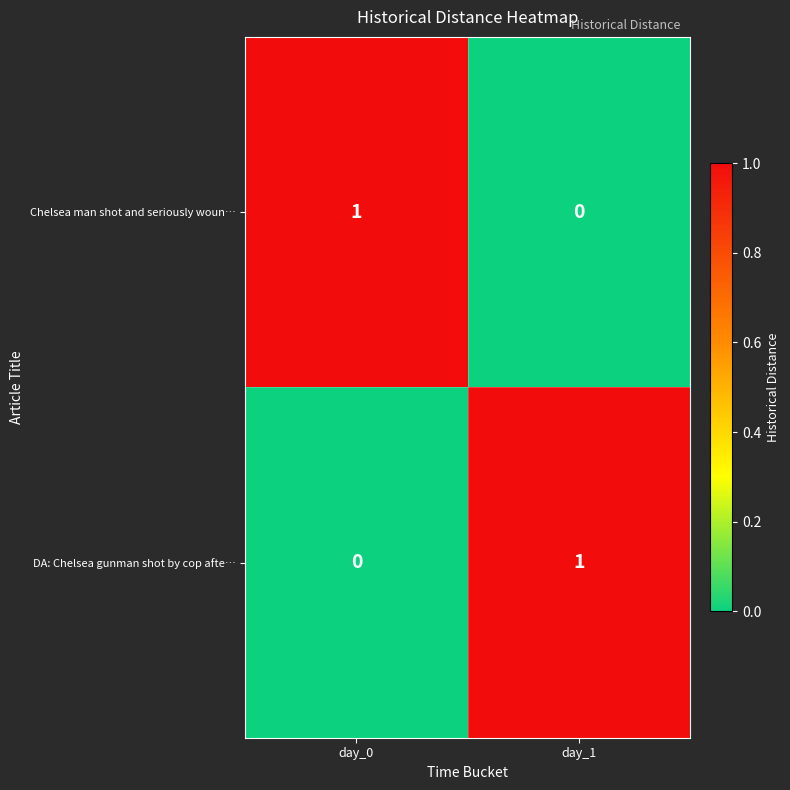

Is it true that DA: Chelsea gunman shot by cop afte… equals 0 at day_0?

True